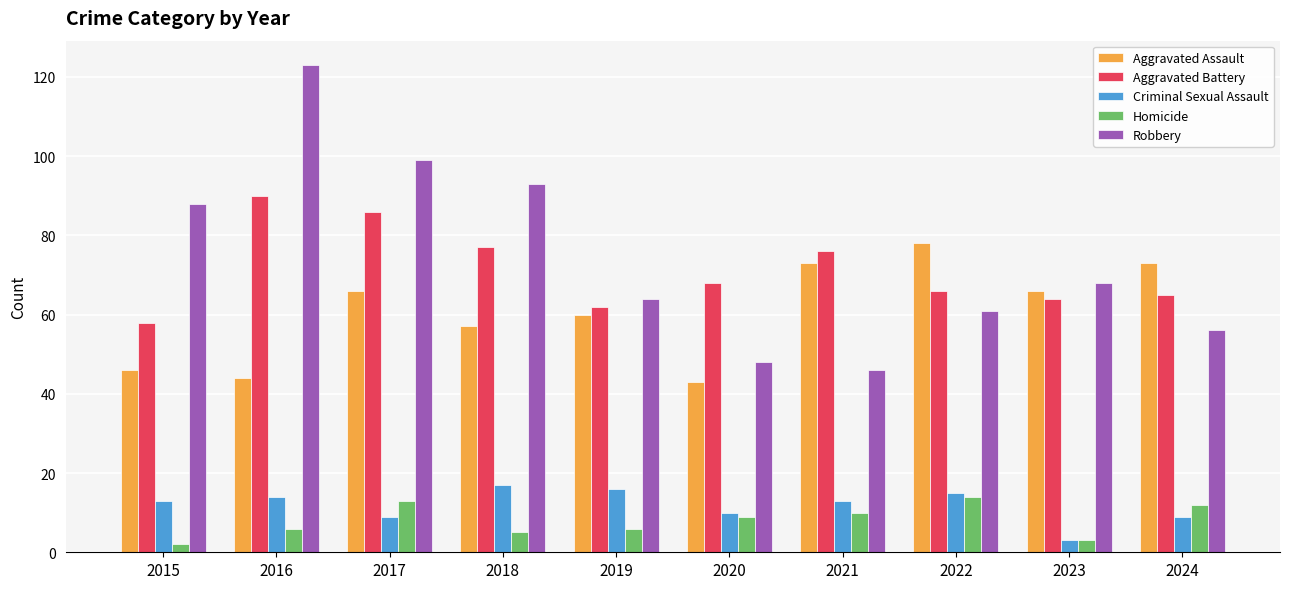

Is the value of Criminal Sexual Assault at 2015 greater than the value of Homicide at 2015?

Yes